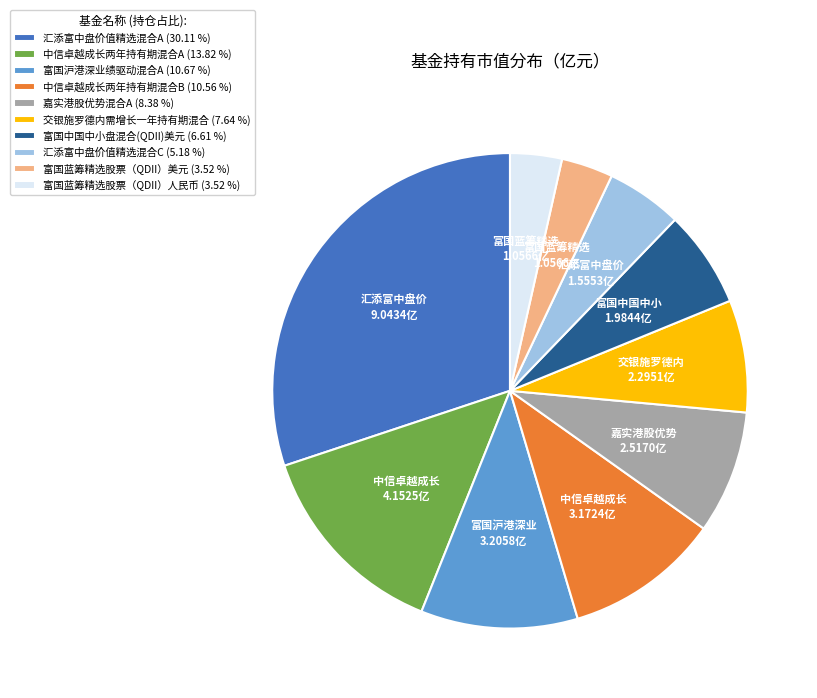

Do 嘉实港股优势混合A (8.38 %) and 汇添富中盘价值精选混合A (30.11 %) together represent more than half of the pie?

No